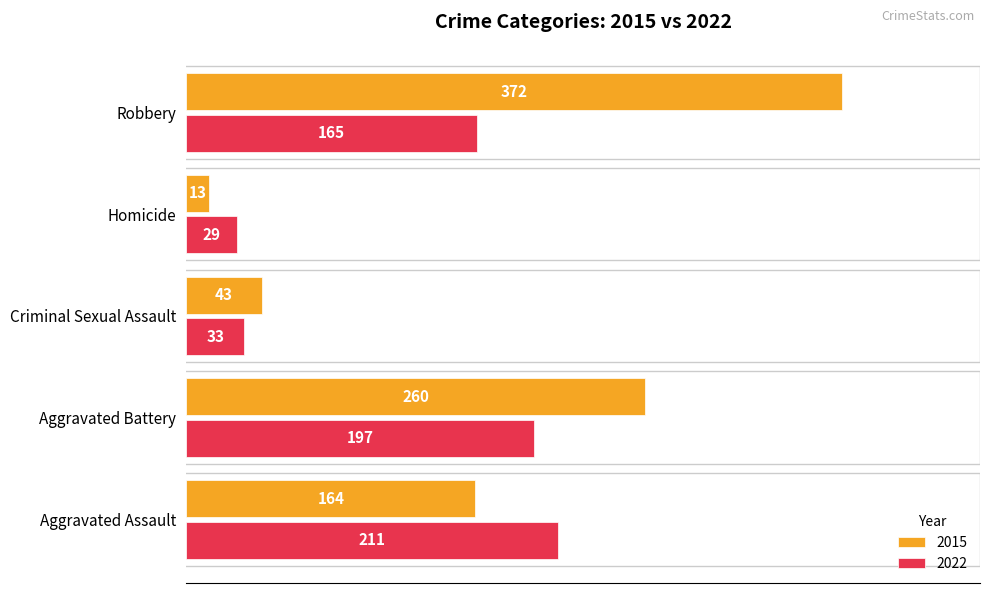

What is the difference between the maximum and minimum values in the 2015 series?

359